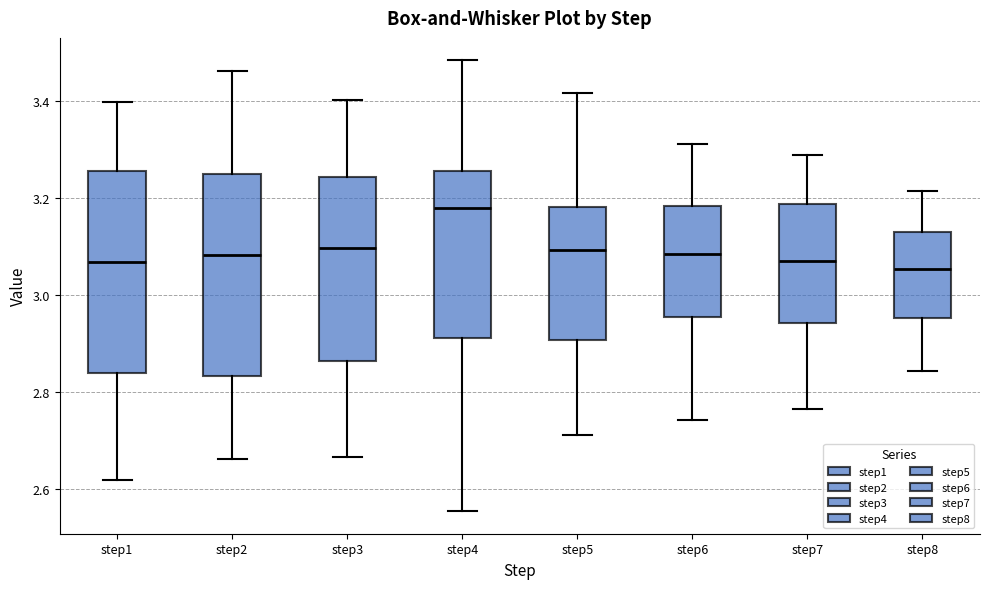

Reading left to right, read every box against the y-axis: the position of its median line, the range the box covers, and the ends of its whiskers. The values are not printed on the chart, so give them approximately, as read against the axis.

step1: median 3.06, box 2.84 to 3.26, whiskers 2.62 to 3.40
step2: median 3.08, box 2.84 to 3.24, whiskers 2.66 to 3.46
step3: median 3.10, box 2.86 to 3.24, whiskers 2.66 to 3.40
step4: median 3.18, box 2.92 to 3.26, whiskers 2.56 to 3.48
step5: median 3.10, box 2.90 to 3.18, whiskers 2.72 to 3.42
step6: median 3.08, box 2.96 to 3.18, whiskers 2.74 to 3.32
step7: median 3.06, box 2.94 to 3.18, whiskers 2.76 to 3.30
step8: median 3.06, box 2.96 to 3.14, whiskers 2.84 to 3.22